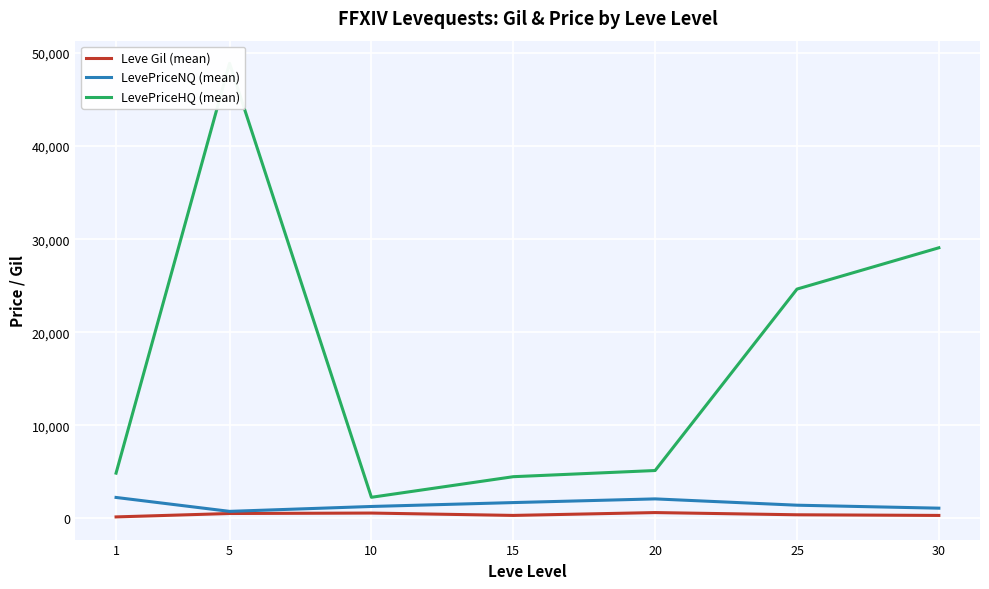

Count the number of categories in the chart.

7